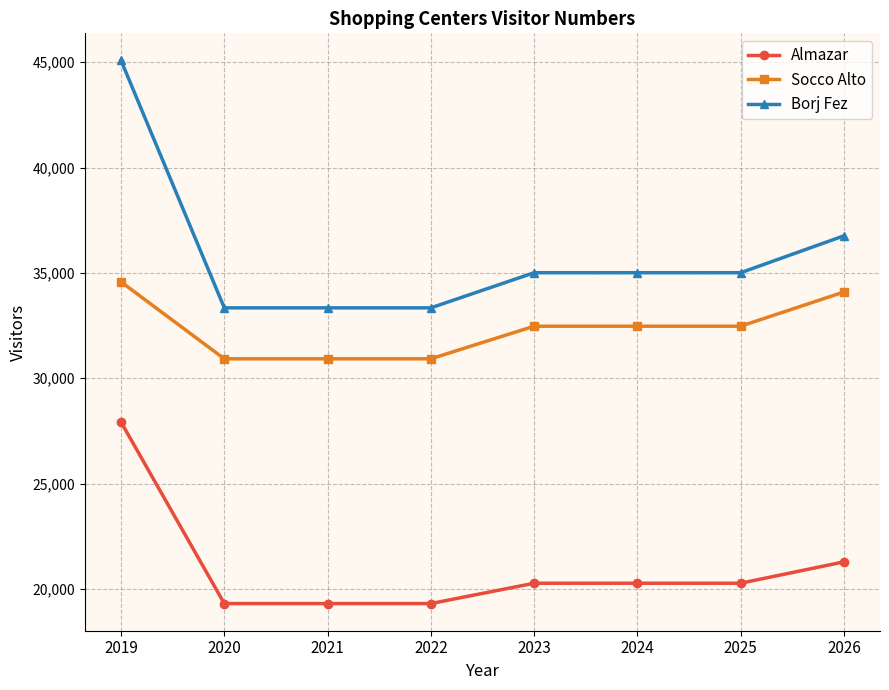

At 2025, list the series in order from smallest to largest.

Almazar, Socco Alto, Borj Fez